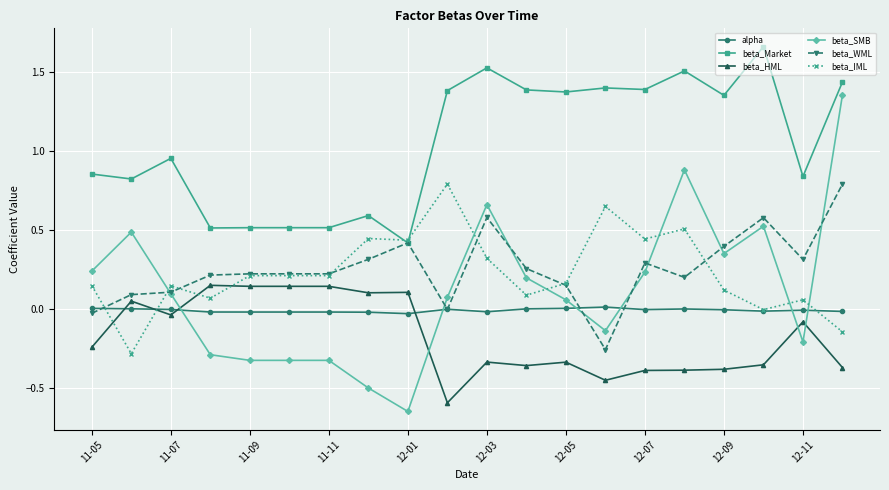

Which series has the largest total across all categories?

beta_Market